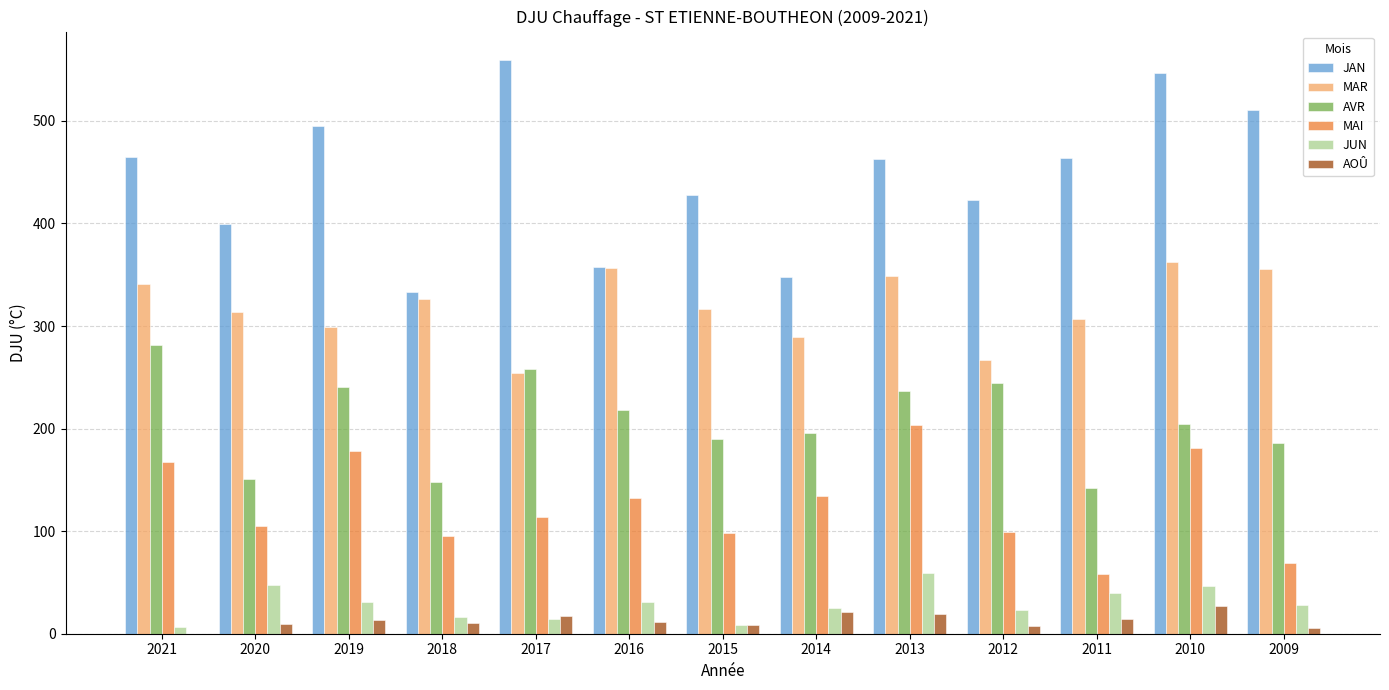

What is the sum of all MAI values?

1635.0